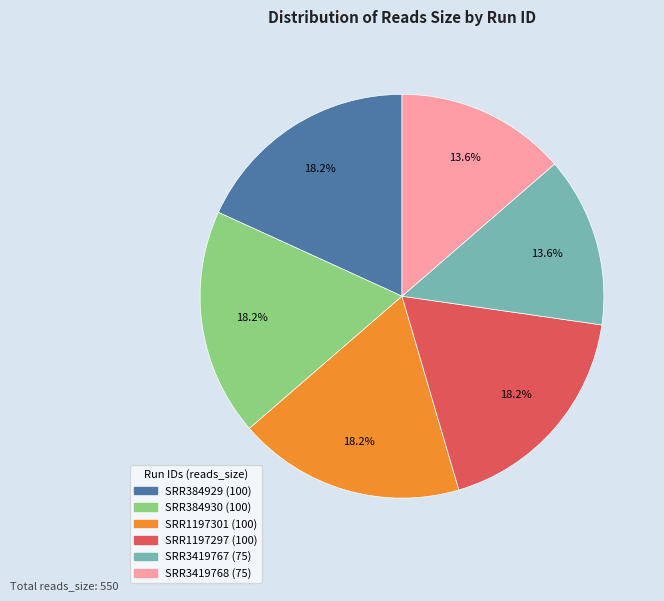

To the nearest percent, what is the average slice percentage?

17%